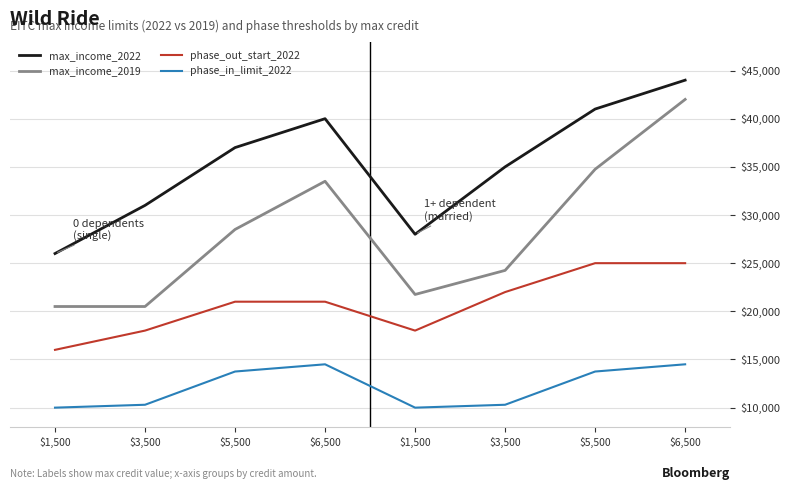

Which series has the largest total across all categories?

max_income_2022